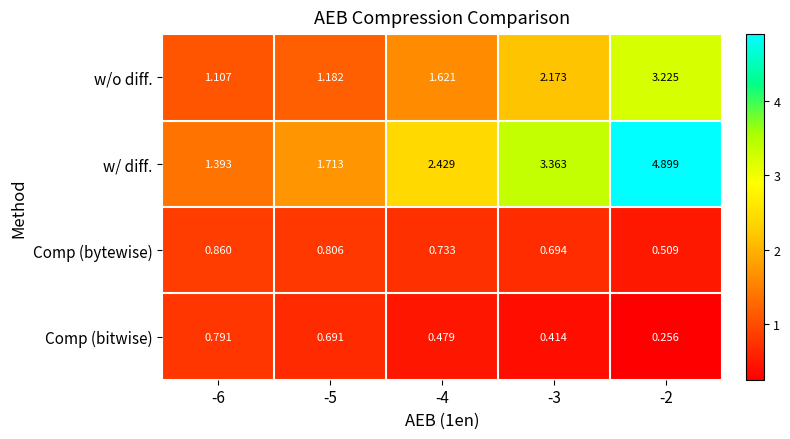

At which category is the sum across all series the highest?

-2